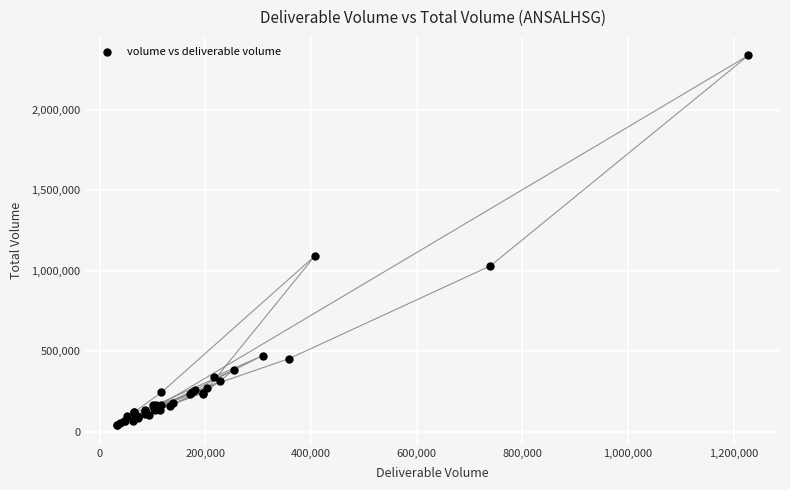

What Y value in the scatter plot is closest to 1189312?

1091614